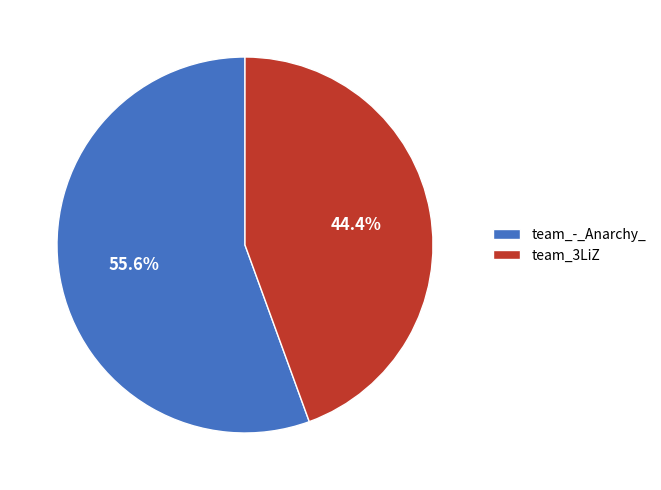

Rank the categories by value from highest to lowest.

team_-_Anarchy_, team_3LiZ